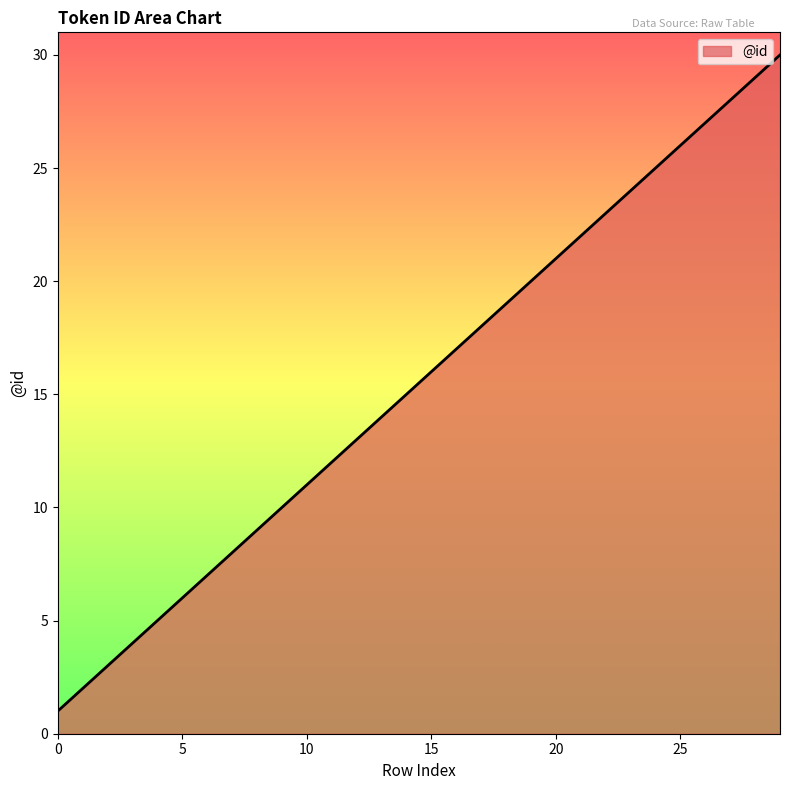

Is this an area chart (filled region under the line)?

Yes